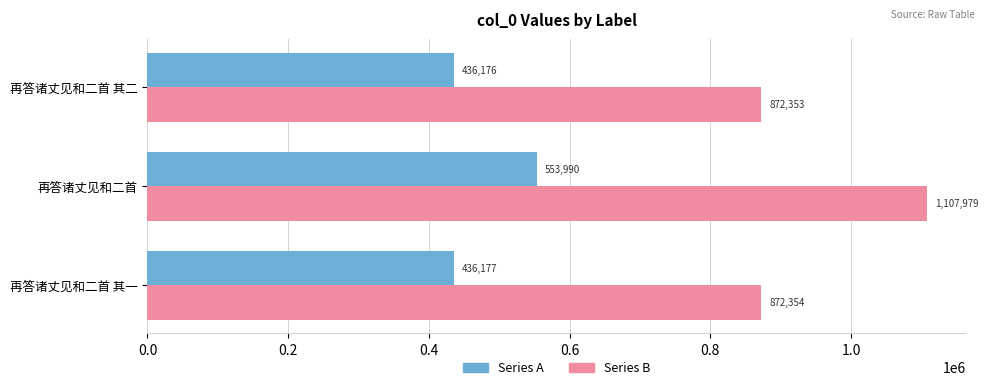

Rank the series by their maximum value, from lowest to highest.

Series A, Series B